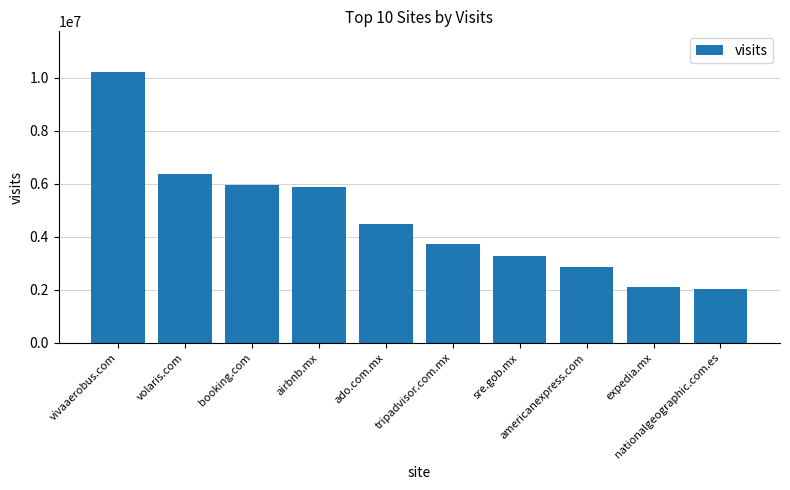

How many data points does each series have?

10